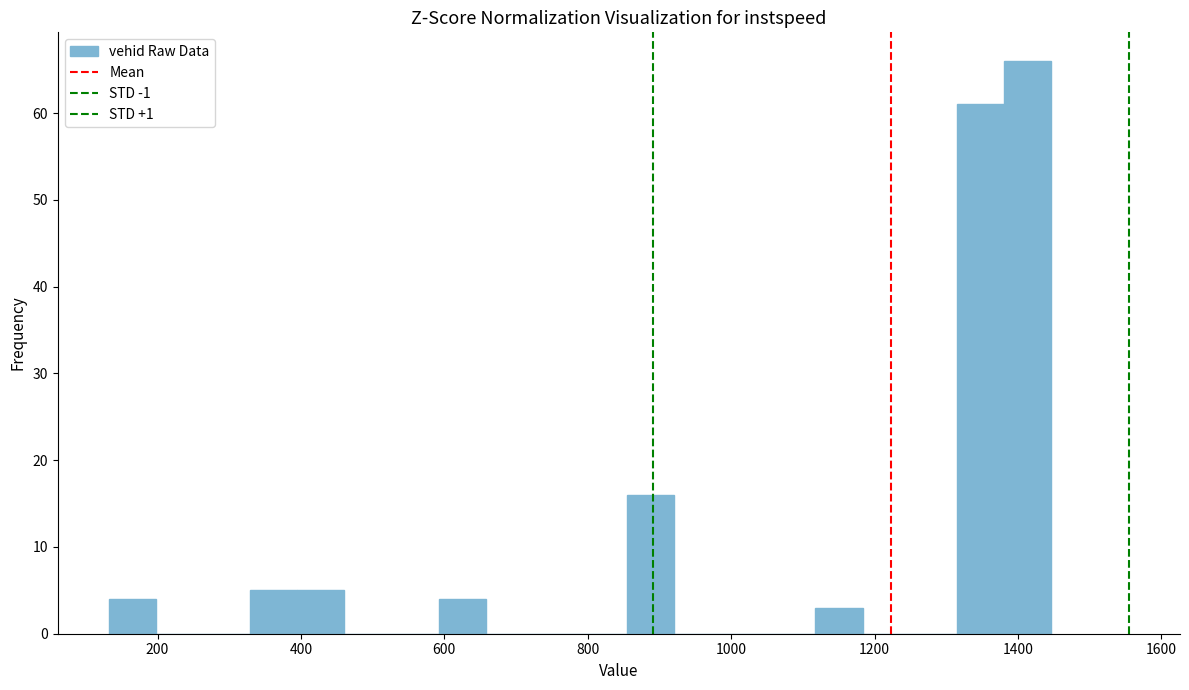

Around what value on the x-axis is the tallest bar? Give the approximate position of its centre, as read against the axis.

1420